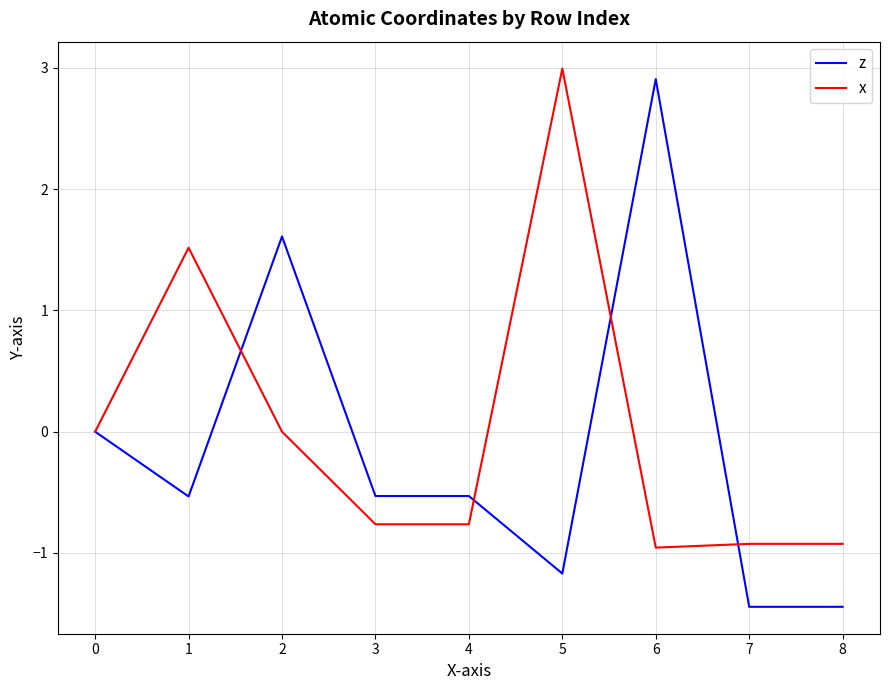

What is the approximate value of x at 4?

-0.8